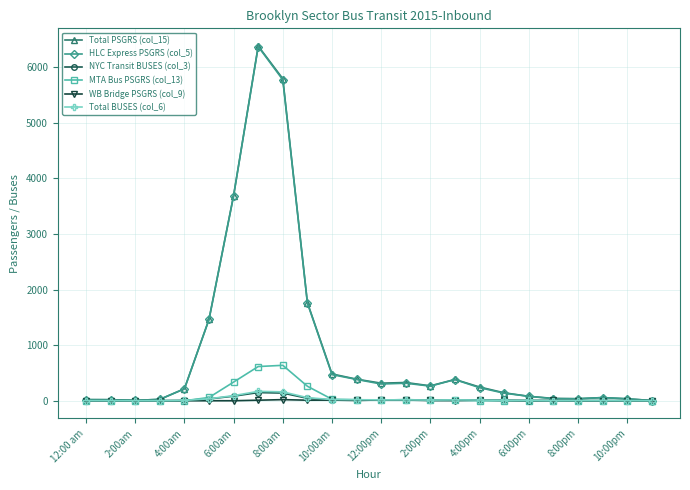

Which series has the largest range (max minus min)?

Total PSGRS (col_15)